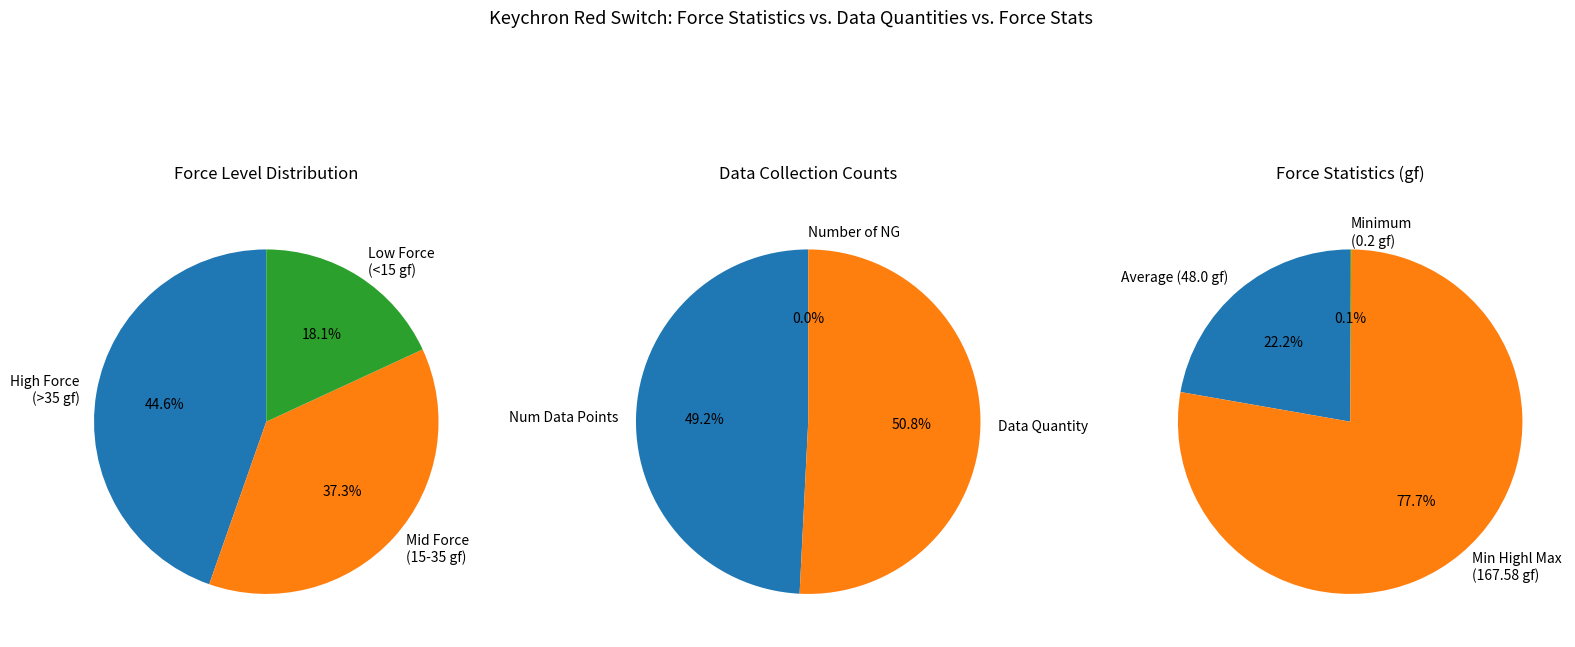

Which series changed the most between 1 and 3?

Force ranges